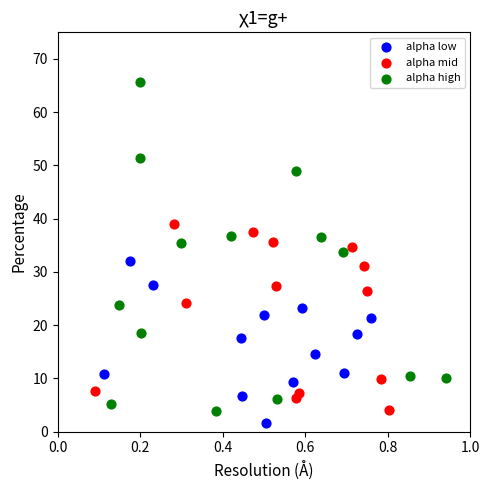

Which series contains the highest Y value?

alpha high